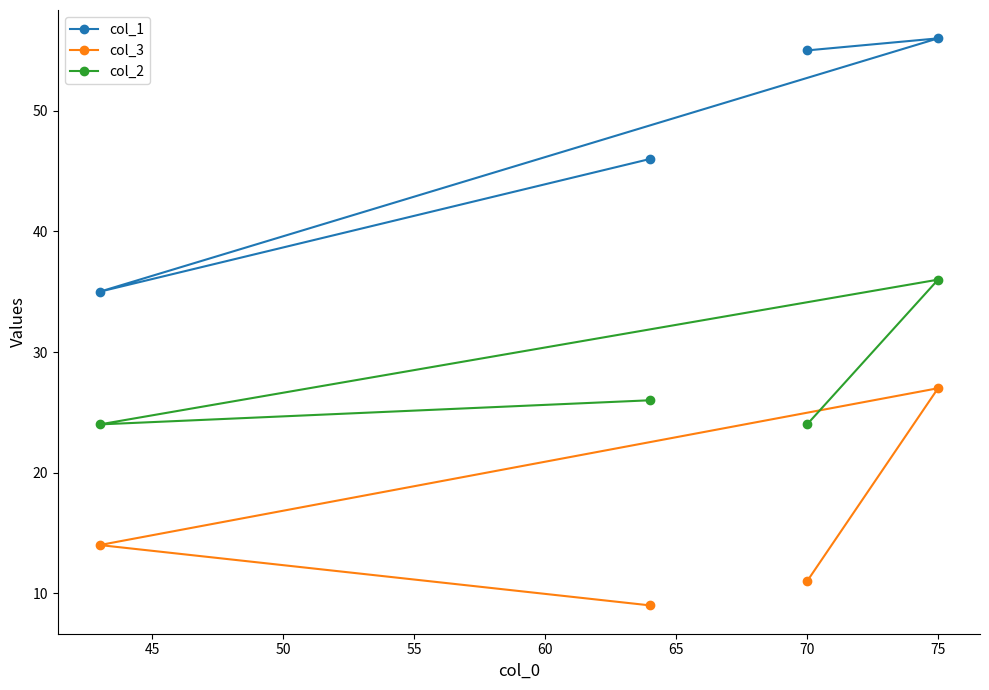

How many values in the col_3 series exceed 14?

1